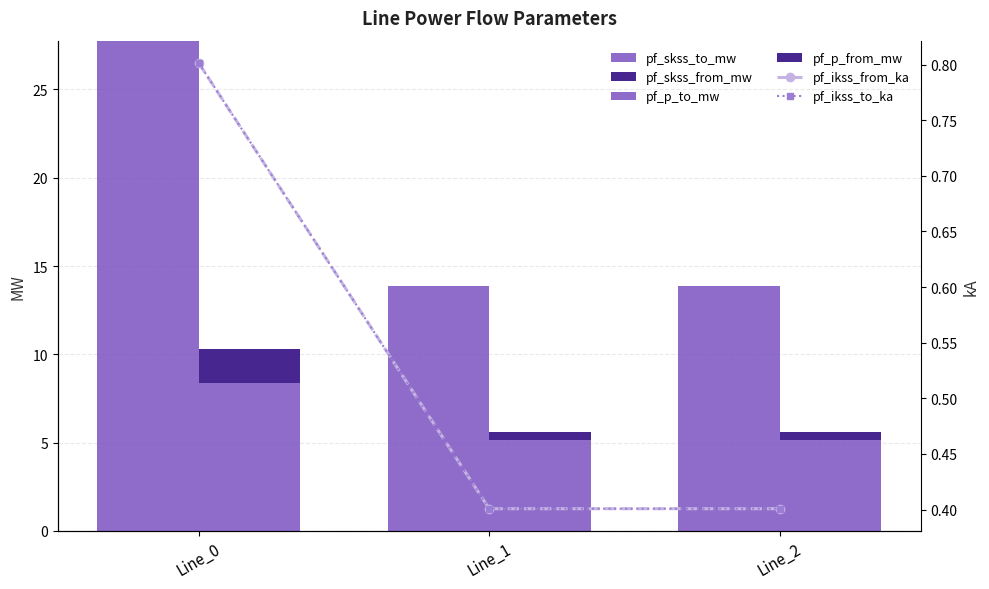

How many bars are there in total?

18